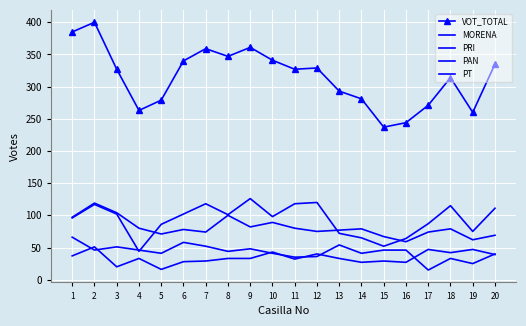

Reading right to left, list all the values displayed in this chart.

VOT_TOTAL: 335	260	314	271	244	237	281	293	329	327	341	361	347	359	340	279	263	327	400	385
MORENA: 111	75	115	87	64	52	65	72	120	118	98	126	101	118	102	86	44	102	117	96
PRI: 69	62	79	74	59	67	79	77	75	80	89	82	100	74	78	71	80	104	119	97
PAN: 40	25	33	15	46	46	41	54	36	35	41	48	44	52	58	41	46	51	46	66
PT: 39	47	42	47	27	29	27	33	40	32	43	33	33	29	28	16	33	20	51	37